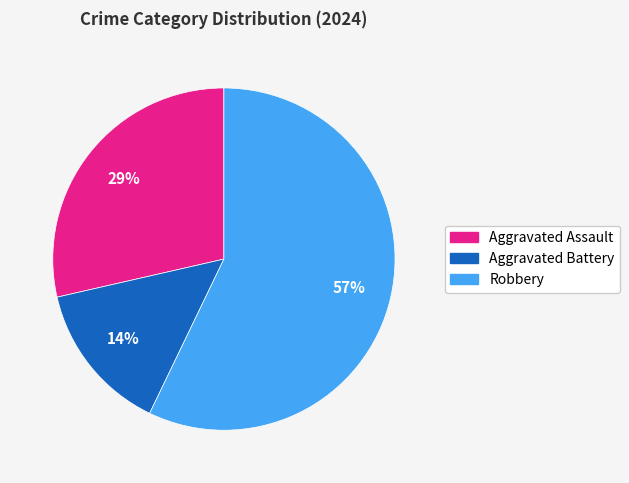

Count the number of slices in the pie.

3